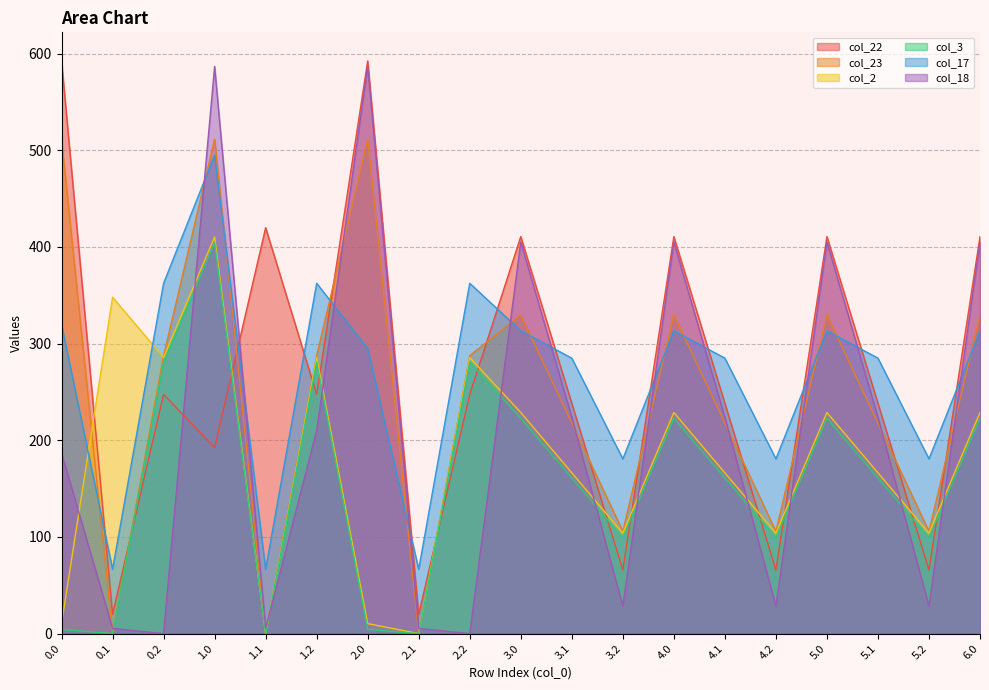

How many values in the col_3 series are below 161?

8